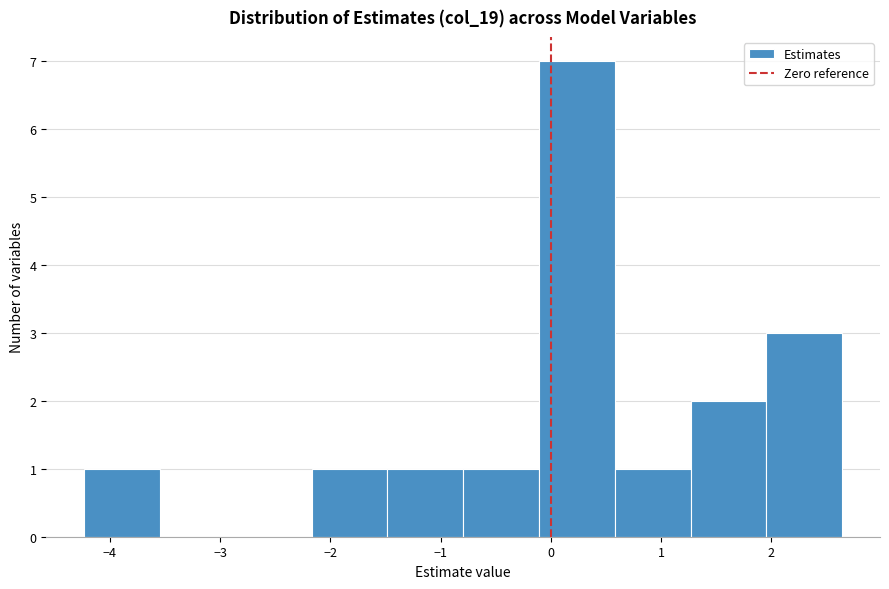

How tall is the bar that spans -0.1 to 0.6 on the x-axis? Neither the bar edges nor the heights are printed on the chart, so give them approximately, as read against the axes.

7